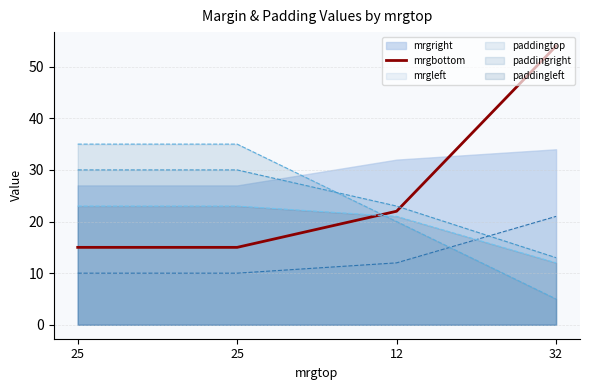

What is the difference between the maximum and minimum values?

39